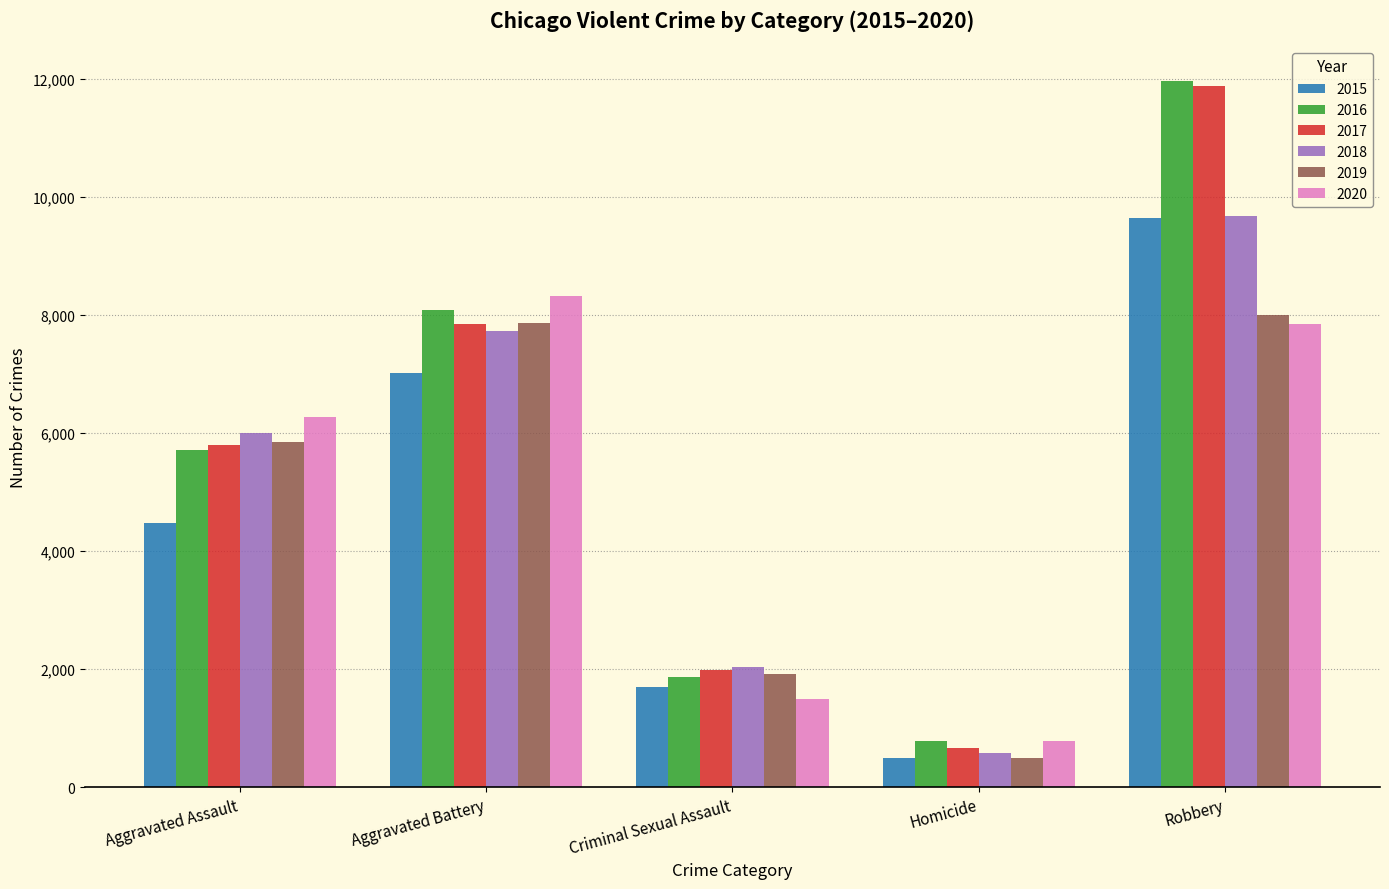

What is the difference between the highest and lowest values at Aggravated Battery?

1302